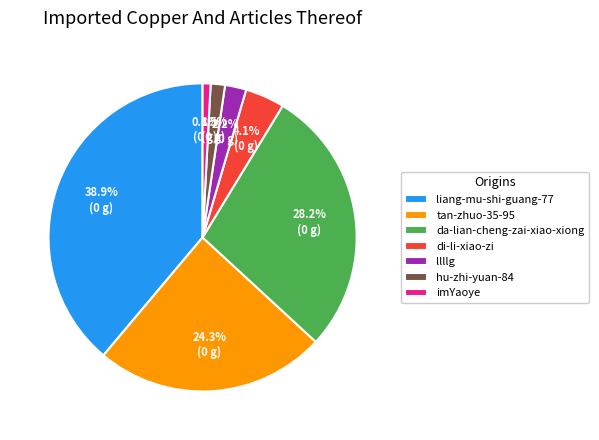

To the nearest percent, what portion does da-lian-cheng-zai-xiao-xiong represent?

28%